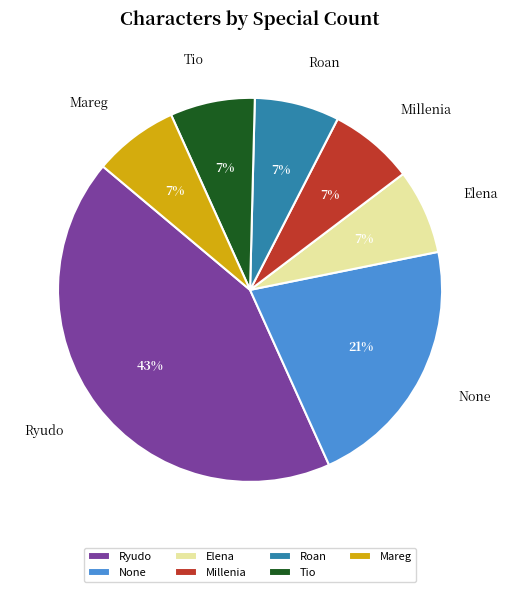

Is it true that Elena is 7% of the pie?

True